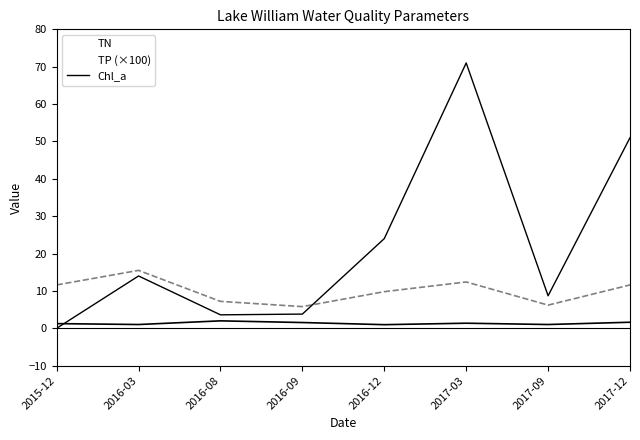

The value at 2015-12 is 0.0. True or false?

True